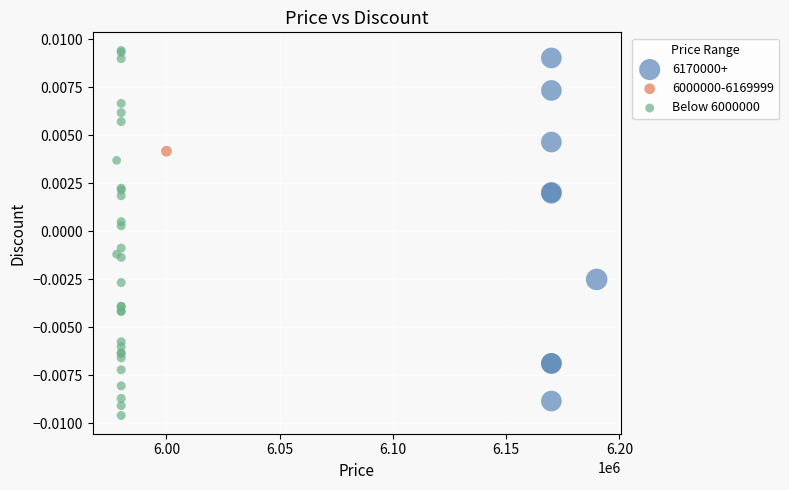

What are all the series names shown in the legend?

6170000+, 6000000-6169999, Below 6000000